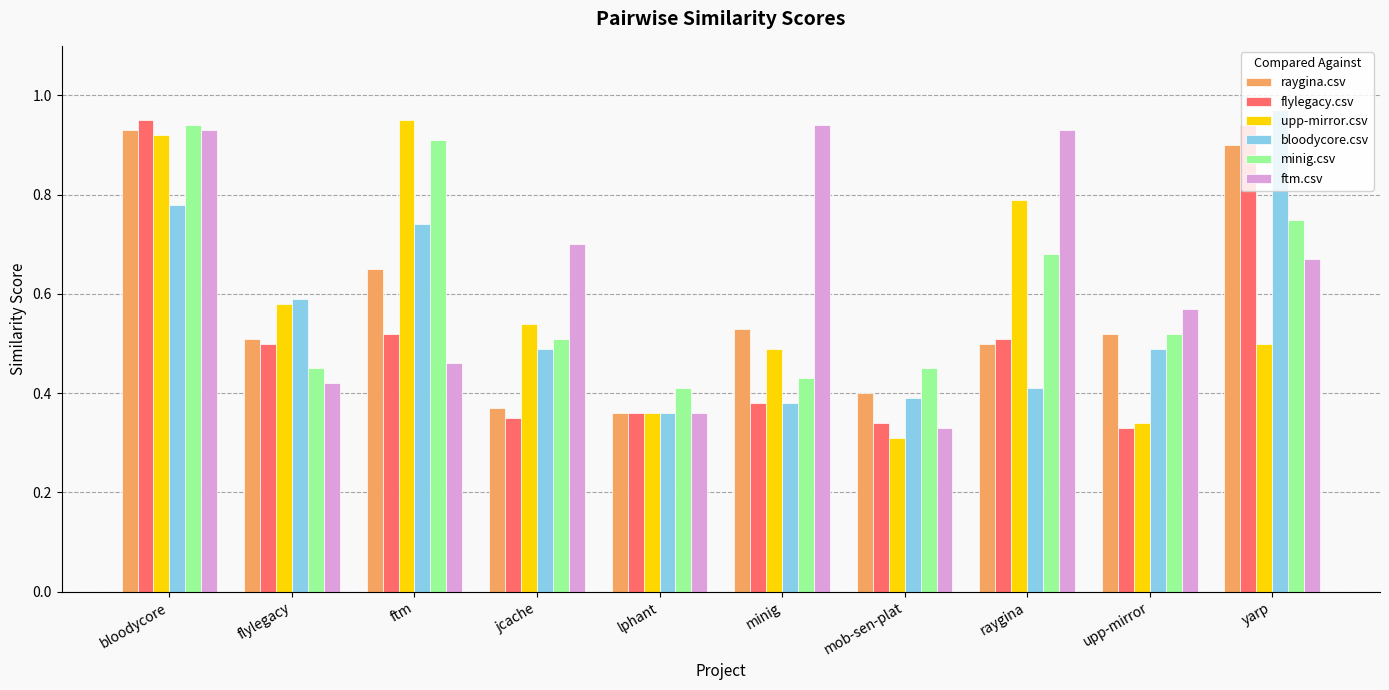

Which series changed the most between raygina and yarp?

bloodycore.csv